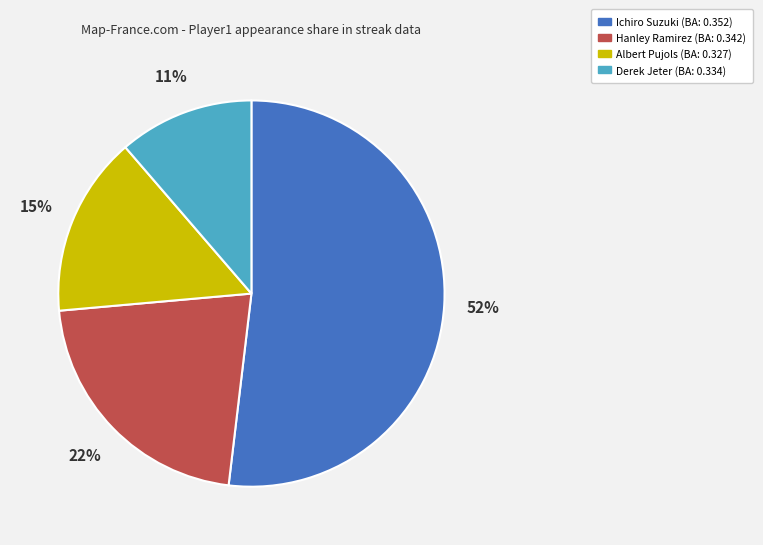

Count the number of slices in the pie.

4